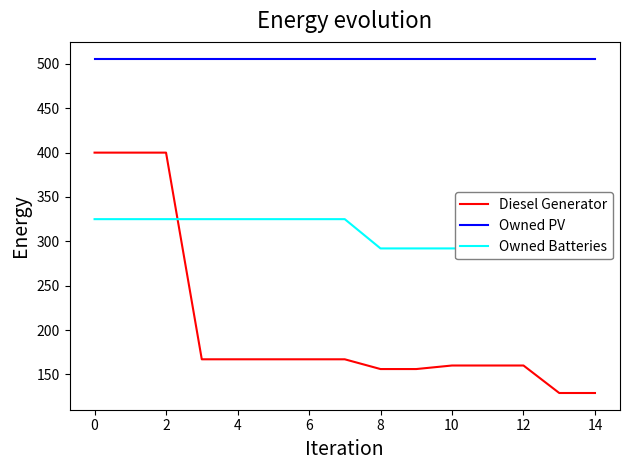

What is the sum of all Owned PV values?

7590